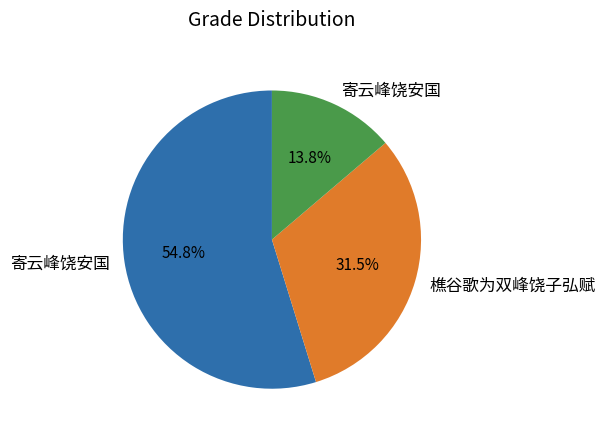

Is there a majority slice in this chart?

Yes